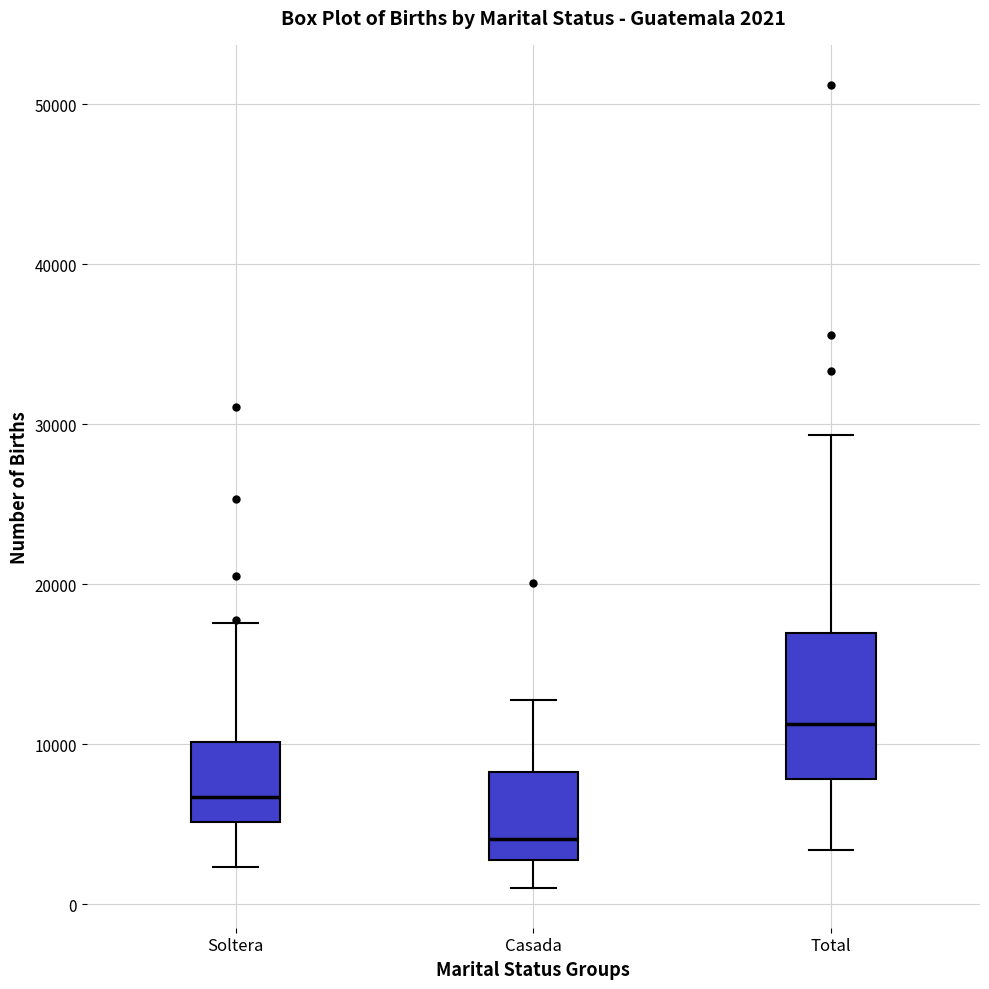

Which box's median line is the lowest?

Casada